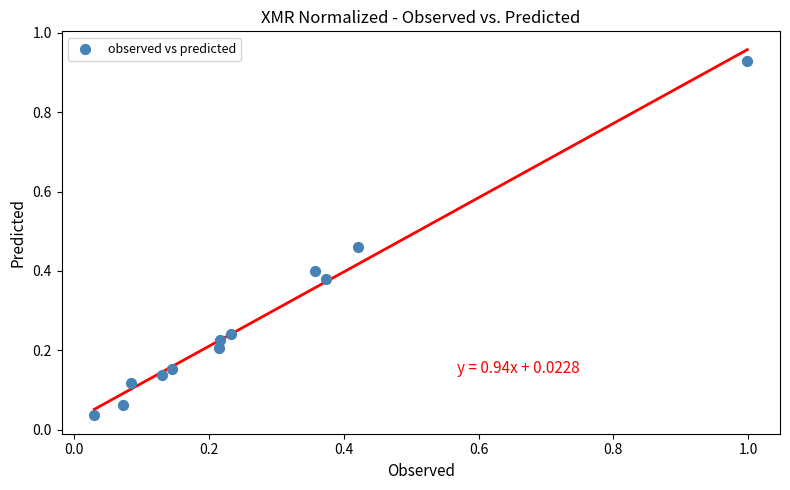

What is the range of X values (max minus min)?

1.0